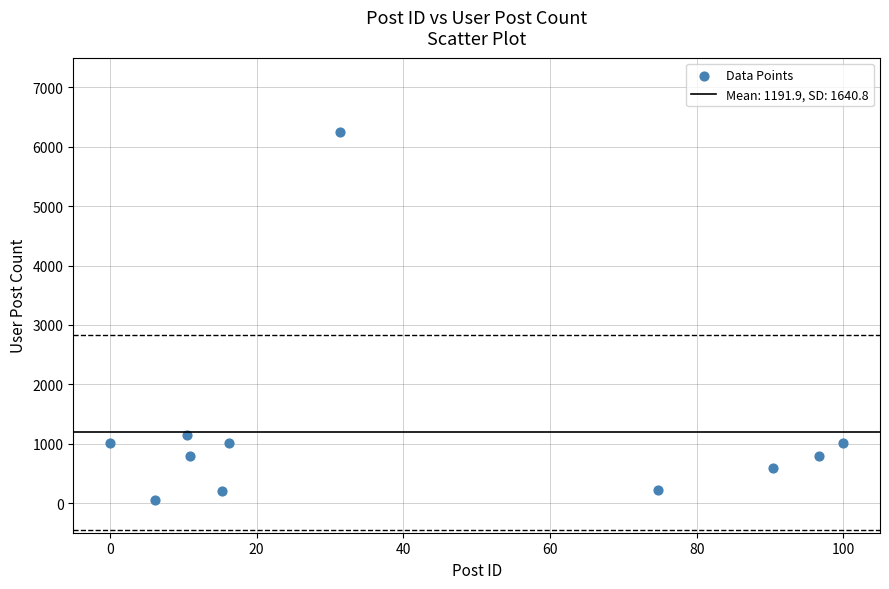

What is the average Y value?

1192